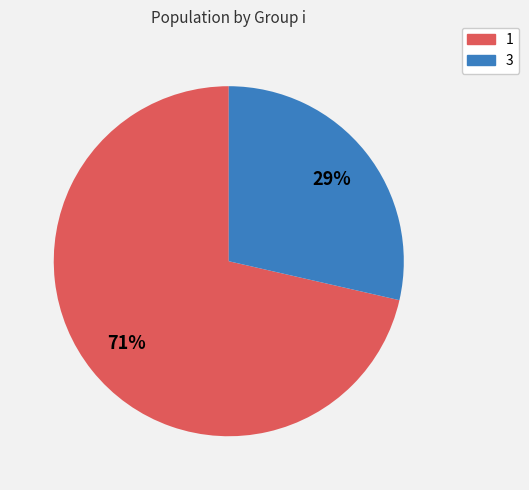

Which slice is the largest?

1